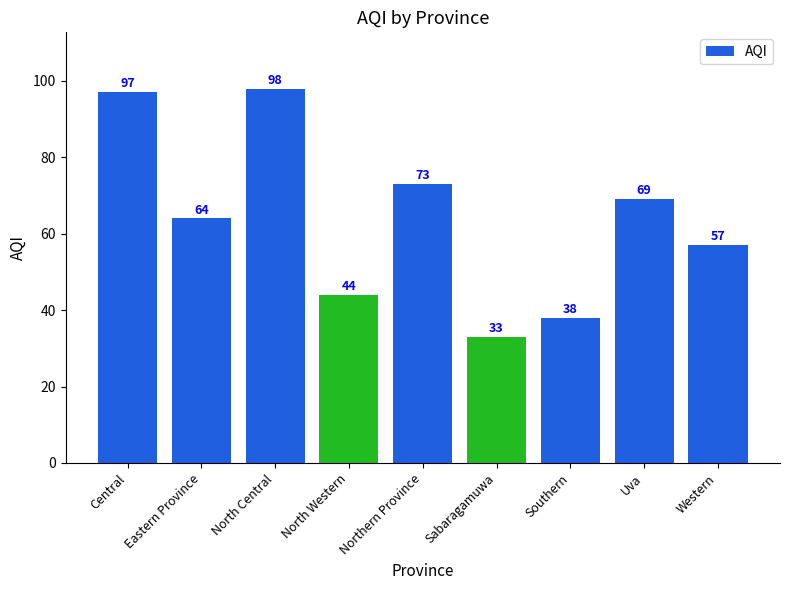

Reading left to right, transcribe all the data shown in this chart.

Central=97	Eastern Province=64	North Central=98	North Western=44	Northern Province=73	Sabaragamuwa=33	Southern=38	Uva=69	Western=57